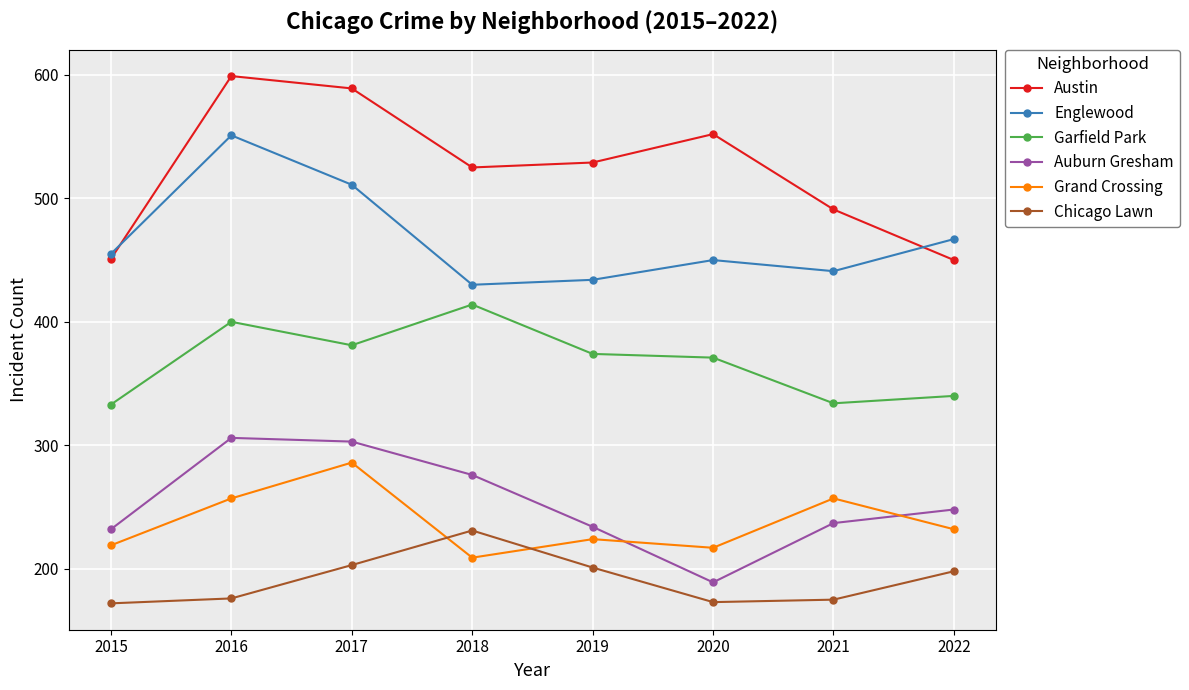

True or false: Chicago Lawn and Auburn Gresham cross at least once.

False